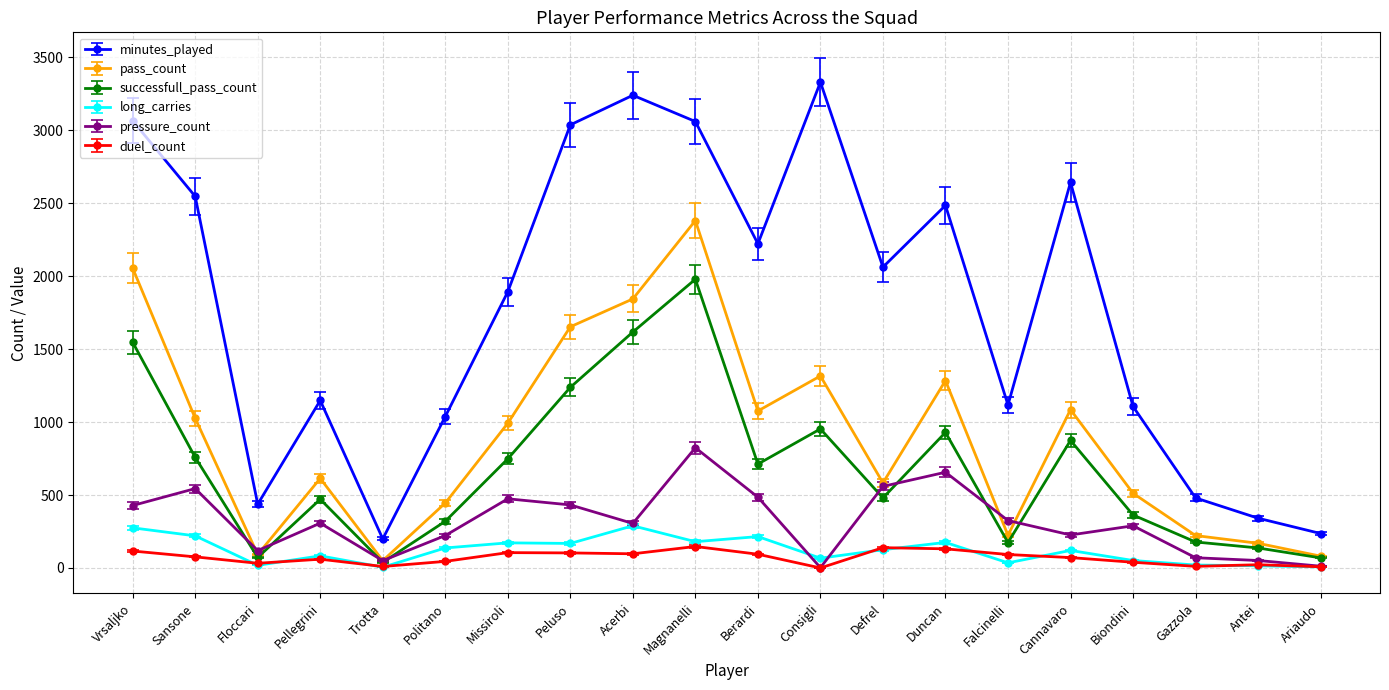

The pressure_count series shows 1408 at Magnanelli. True or false?

False